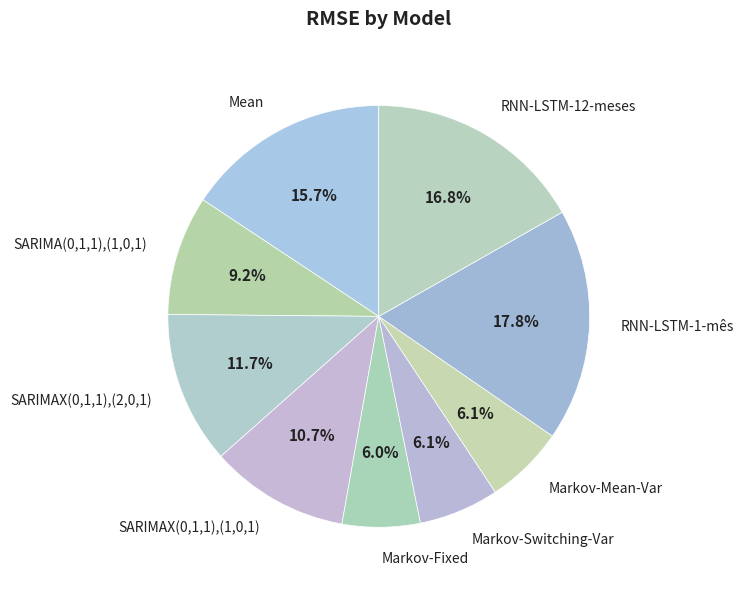

To the nearest percent, what percentage of the pie is RNN-LSTM-12-meses?

17%